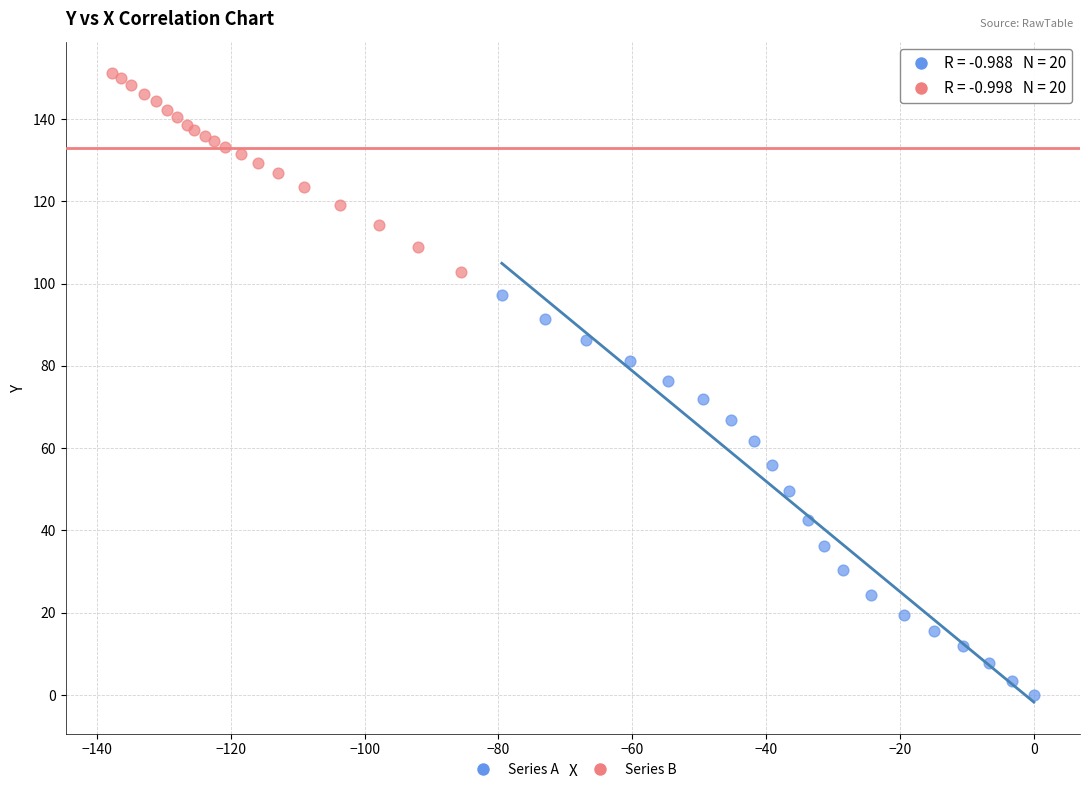

Which series contains the lowest Y value?

Series A